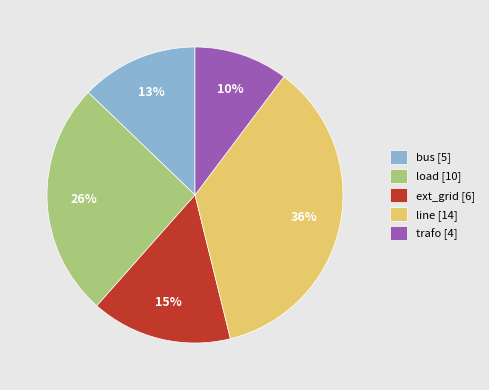

Which category has the biggest portion of the pie?

line